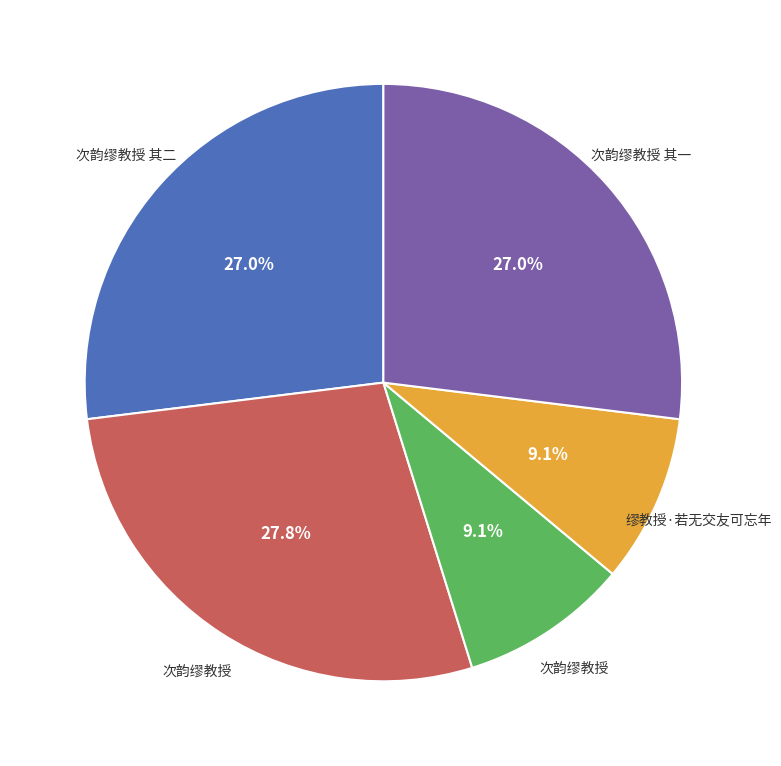

Does any single category account for the majority?

No